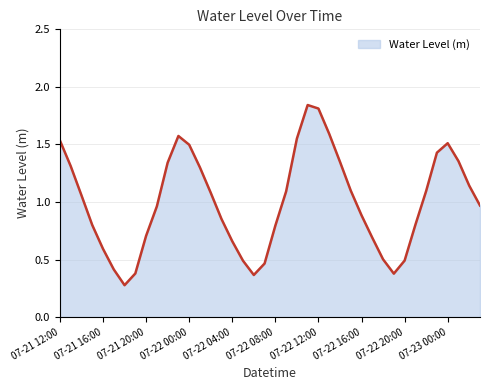

What is the smallest value displayed?

0.3